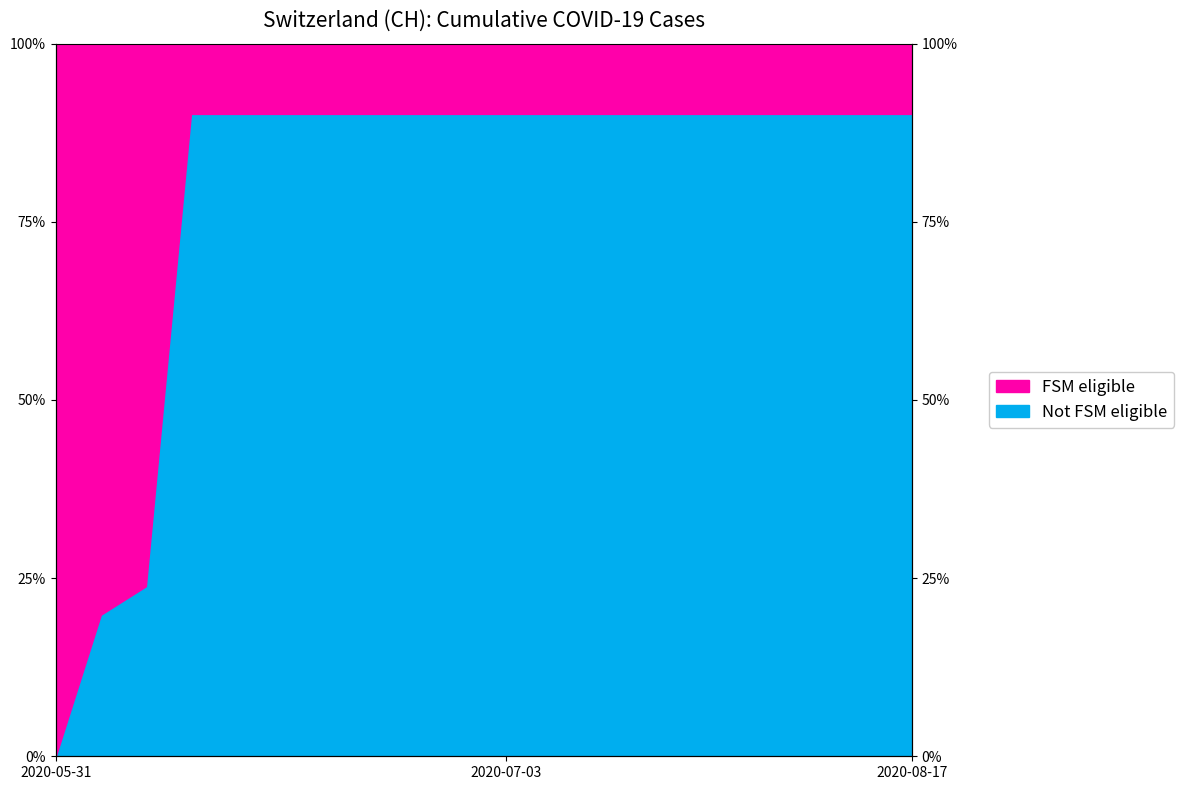

List the labels in order of value, largest first.

2020-06-03, 2020-06-04, 2020-06-08, 2020-06-13, 2020-06-18, 2020-06-23, 2020-06-28, 2020-07-03, 2020-07-08, 2020-07-13, 2020-07-18, 2020-07-23, 2020-07-28, 2020-08-02, 2020-08-07, 2020-08-12, 2020-08-17, 2020-06-02, 2020-06-01, 2020-05-31